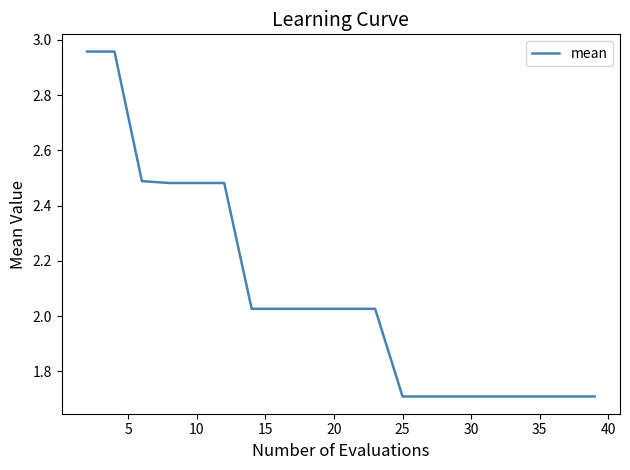

Count the number of categories in the chart.

20